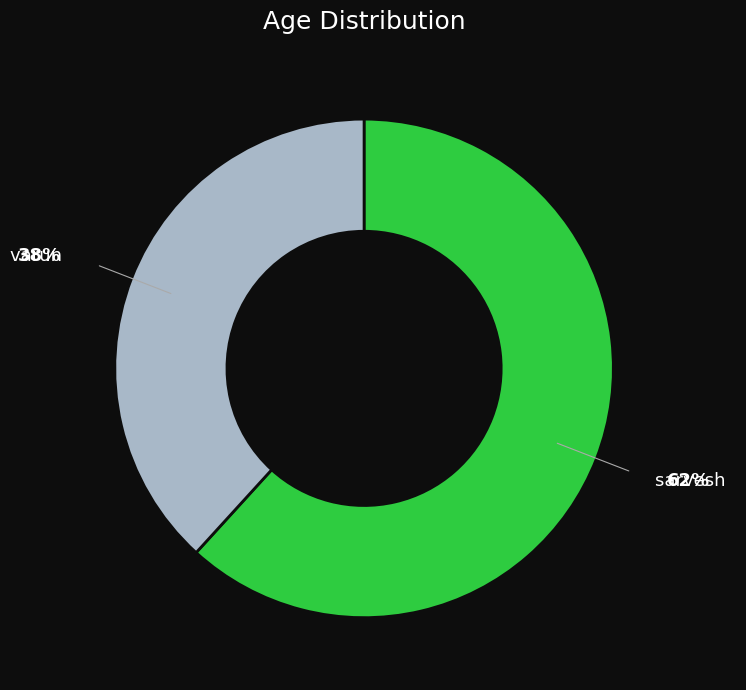

Do sarvesh and varun together represent more than half of the pie?

Yes